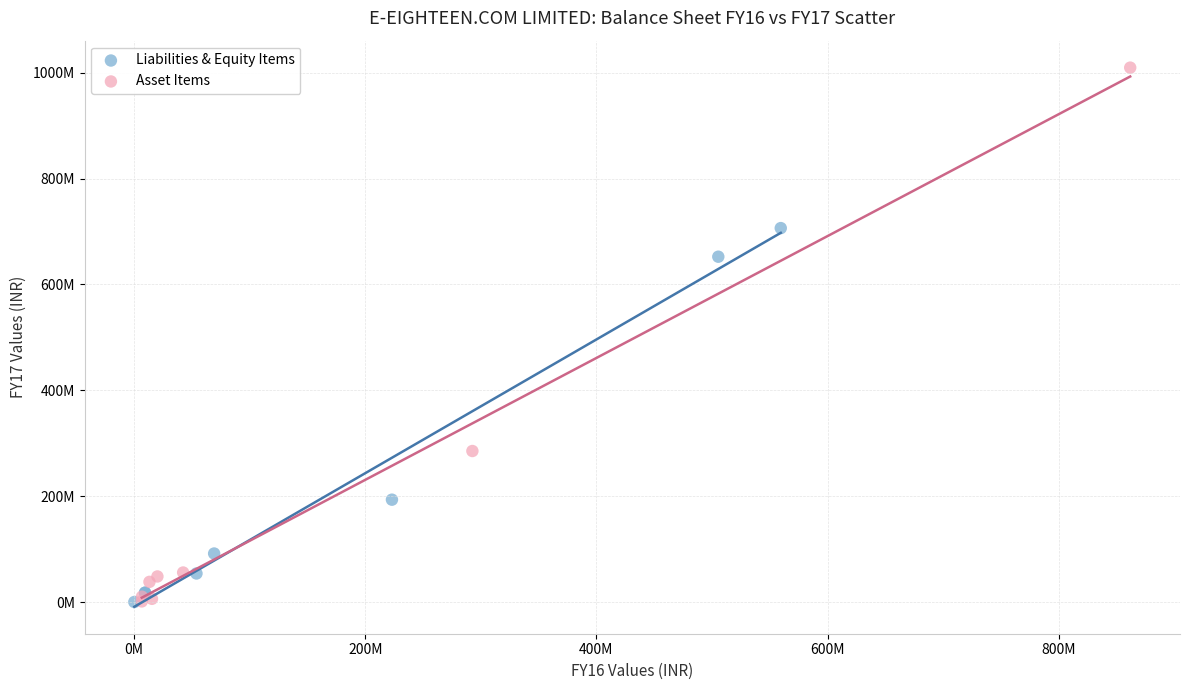

What are all the series names shown in the legend?

Liabilities & Equity Items, Asset Items